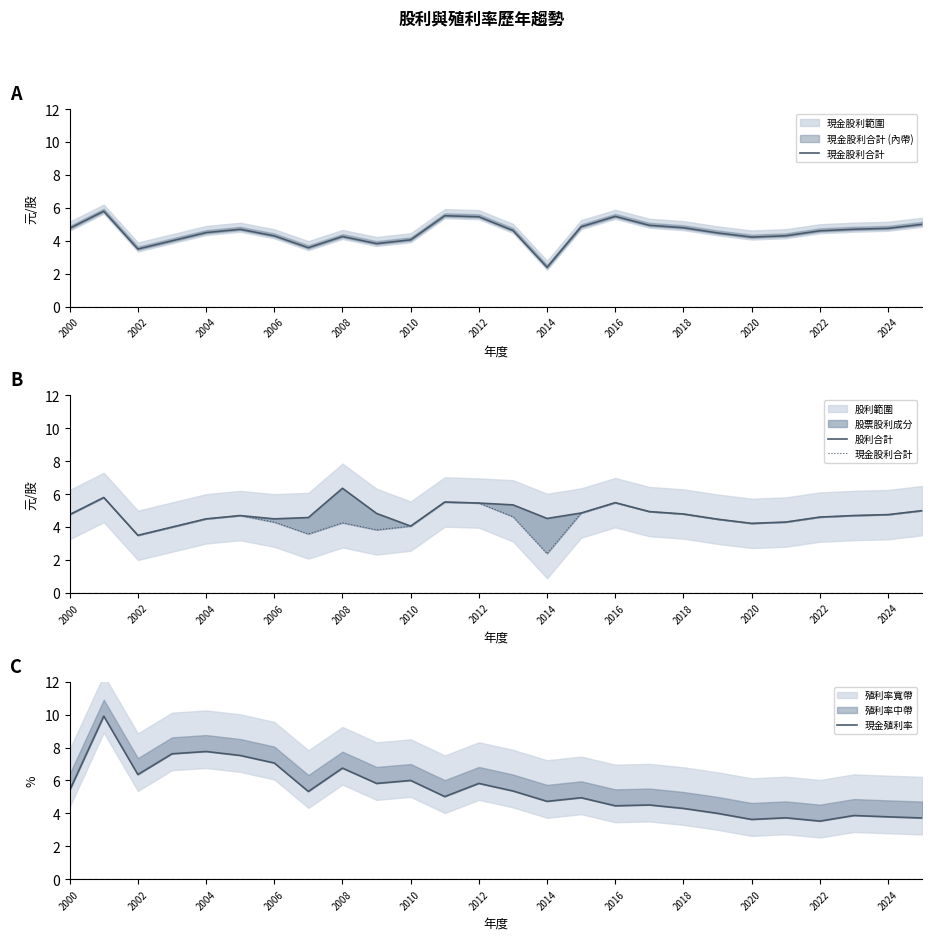

Which series has the largest total across all categories?

現金殖利率